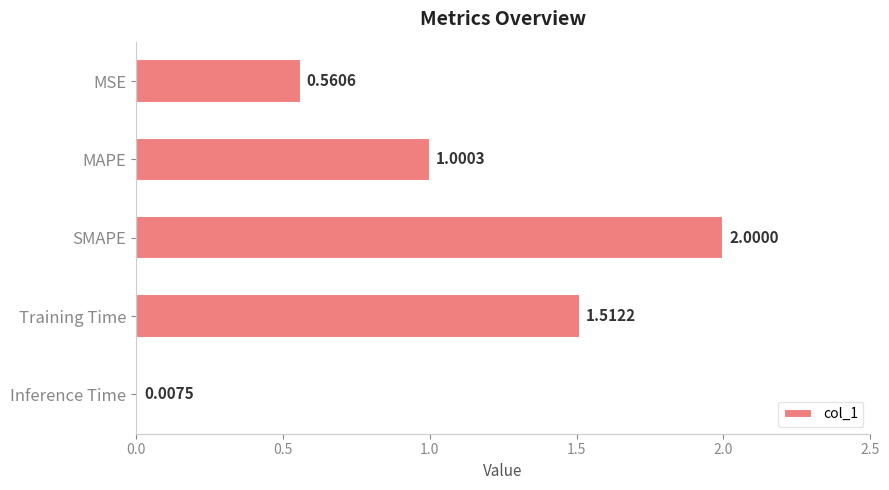

At which category does the chart reach its peak across all series?

SMAPE